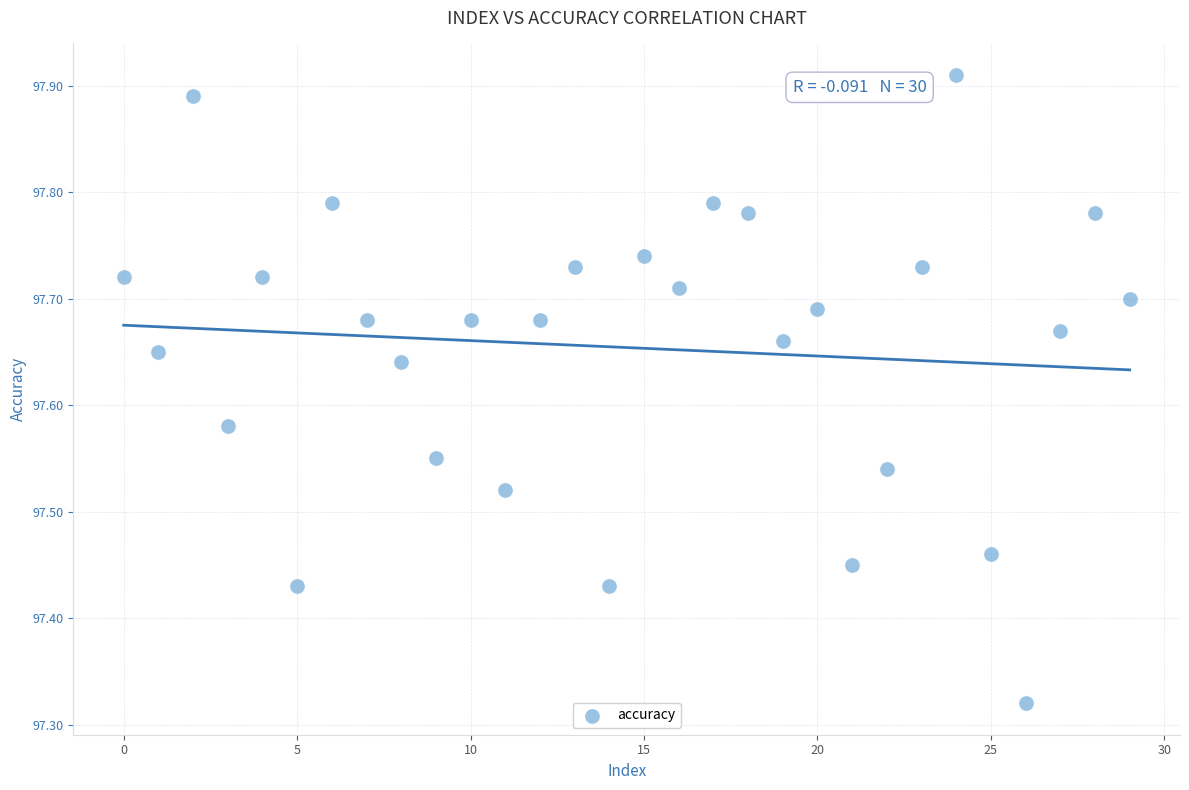

What is the range of Y values (max minus min)?

0.6